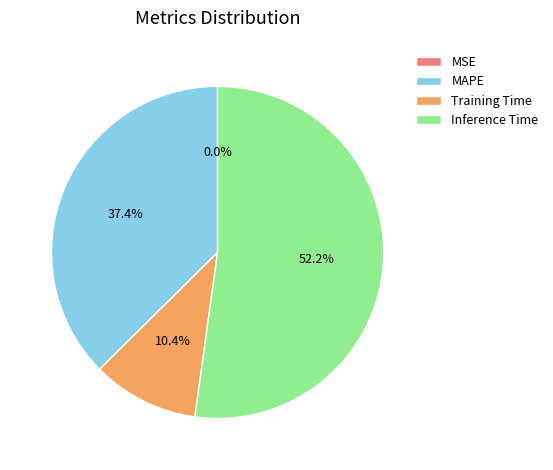

How much of the chart is everything except MAPE?

62.6%